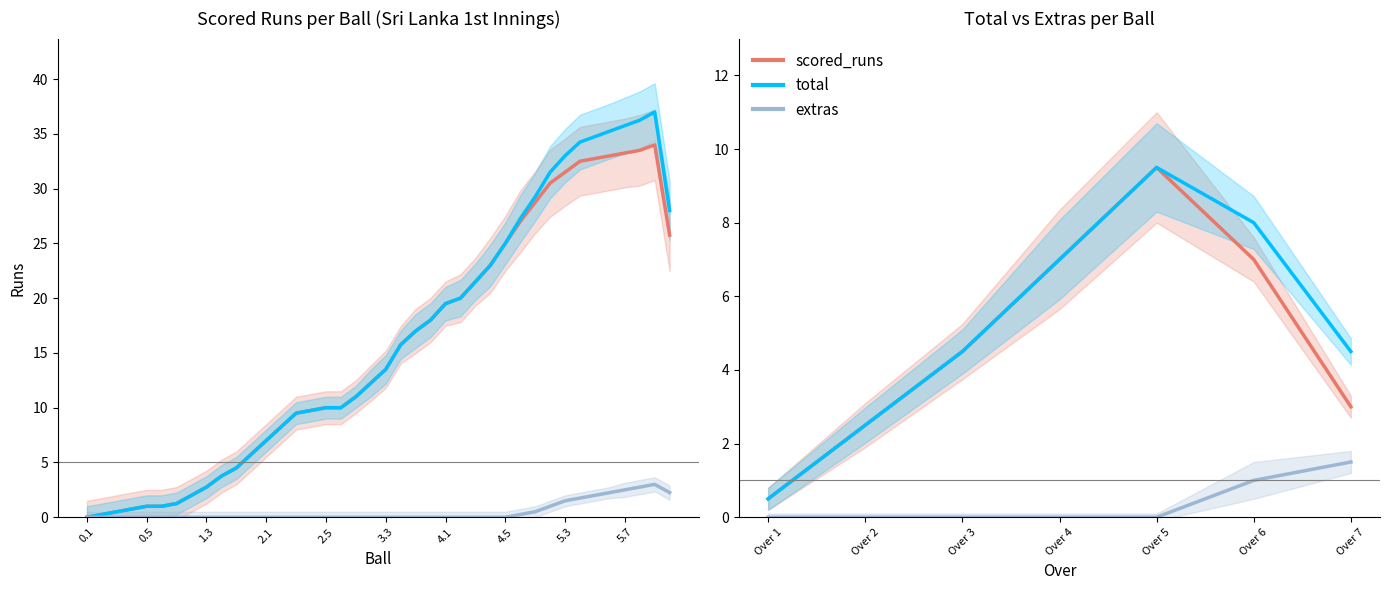

Which series has the largest total across all categories?

total